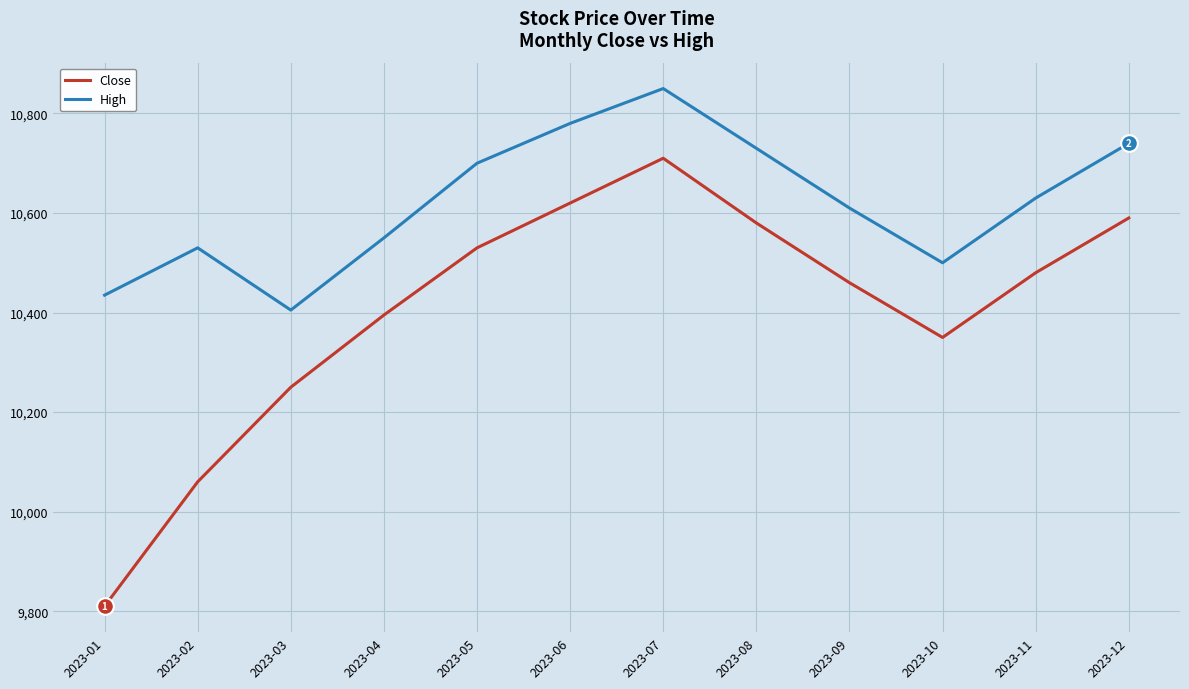

True or false: High and Close cross at least once.

False